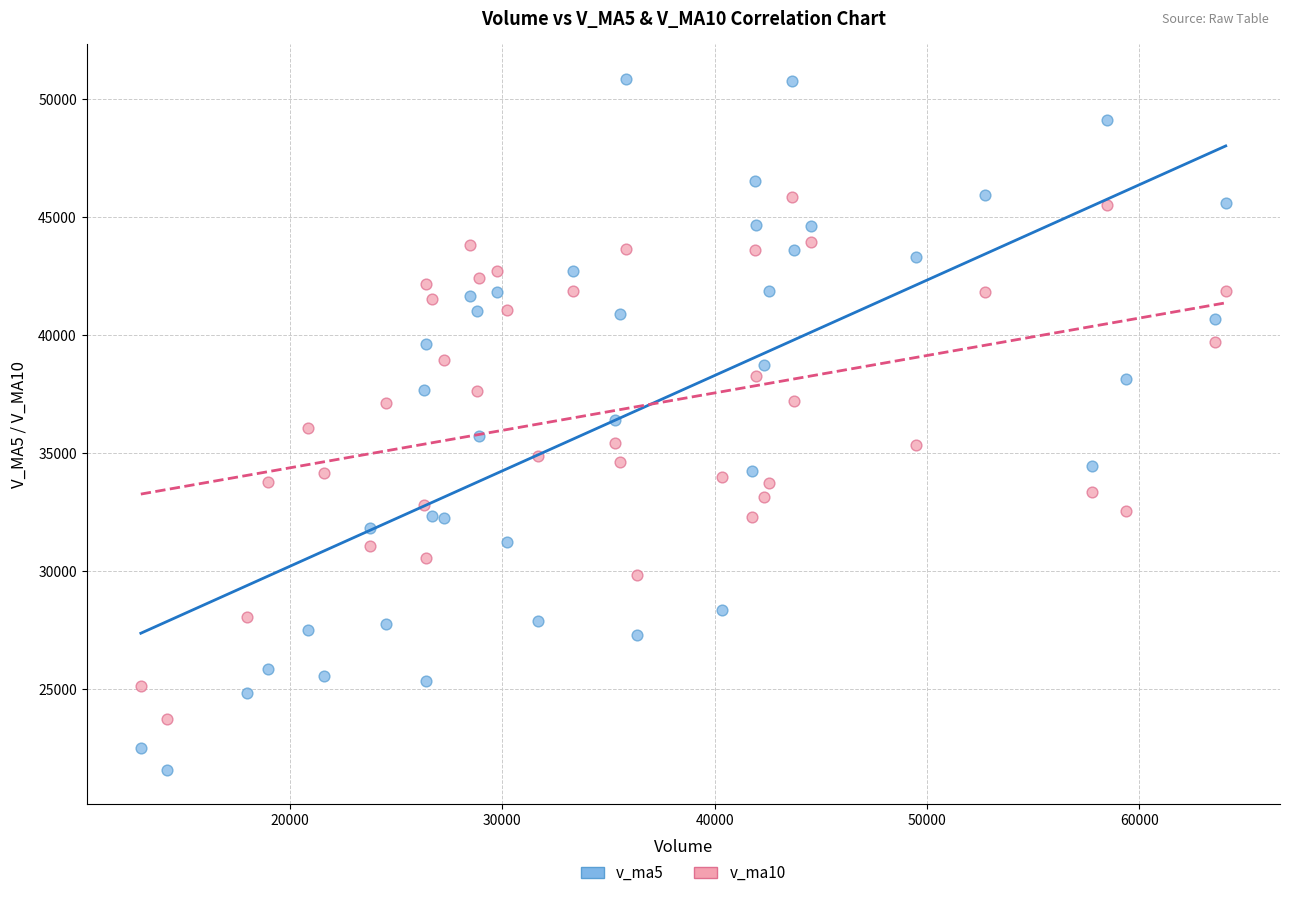

What are all the series names shown in the legend?

v_ma5, v_ma10